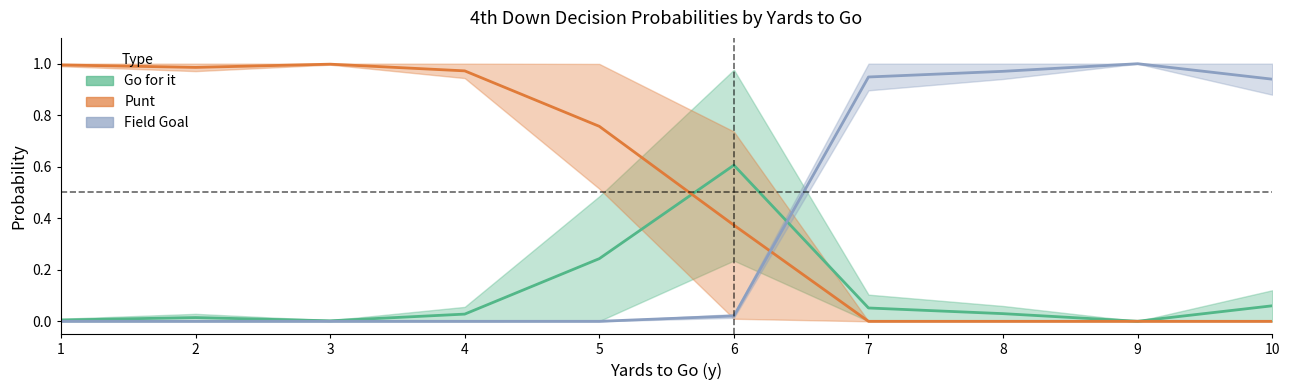

Which series ends up on top after the final intersection of punt_fz1 and gofor_fz1?

gofor_fz1